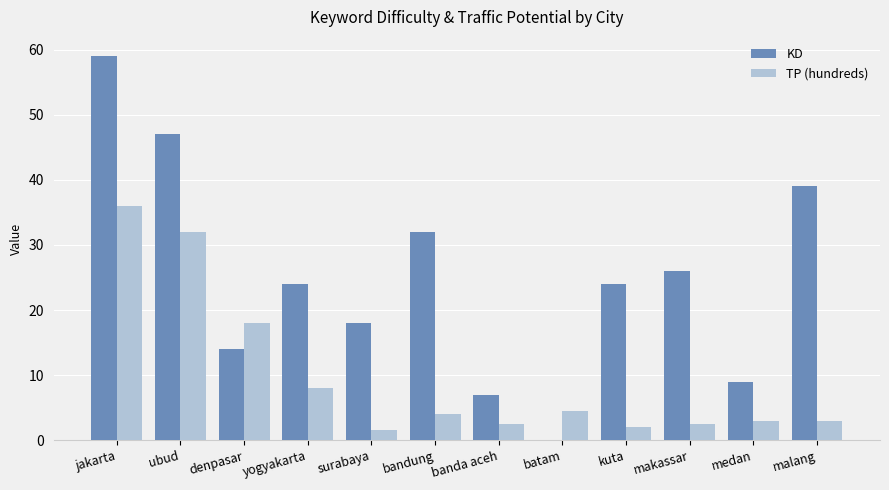

Reading left to right, extract all data points from this chart.

KD: jakarta=59.0	ubud=47.0	denpasar=14.0	yogyakarta=24.0	surabaya=18.0	bandung=32.0	banda aceh=7.0	batam=0.0	kuta=24.0	makassar=26.0	medan=9.0	malang=39.0
TP (hundreds): jakarta=36.0	ubud=32.0	denpasar=18.0	yogyakarta=8.0	surabaya=1.5	bandung=4.0	banda aceh=2.5	batam=4.5	kuta=2.0	makassar=2.5	medan=3.0	malang=3.0